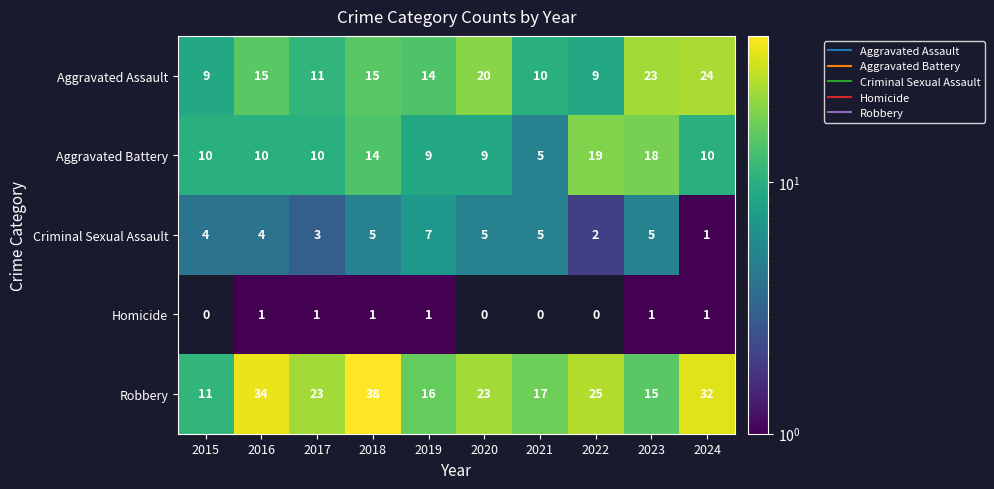

Between 2018 and 2022, which series saw the biggest shift?

Robbery